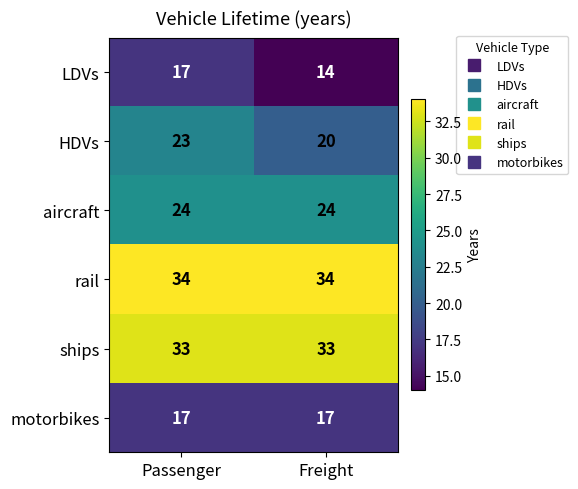

Is the value of ships at Passenger greater than the value of rail at Freight?

No